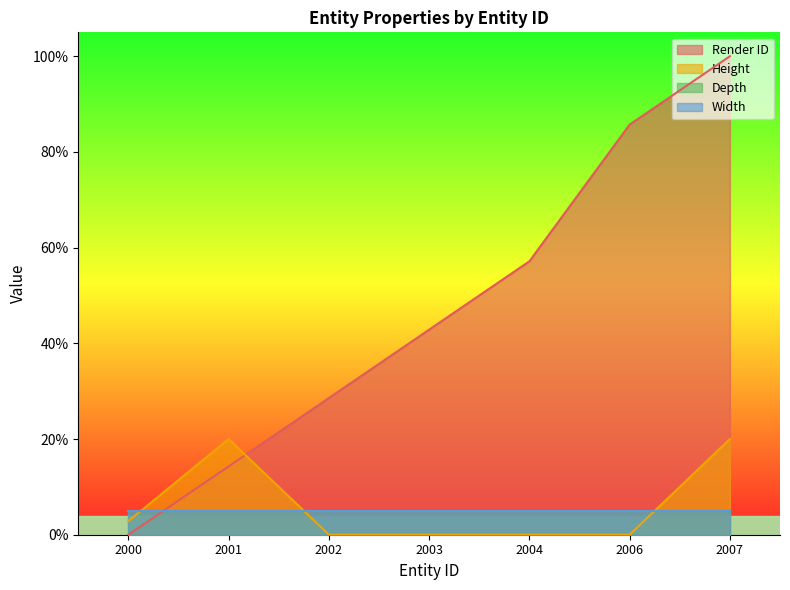

At how many categories does at least one series exceed 71?

2